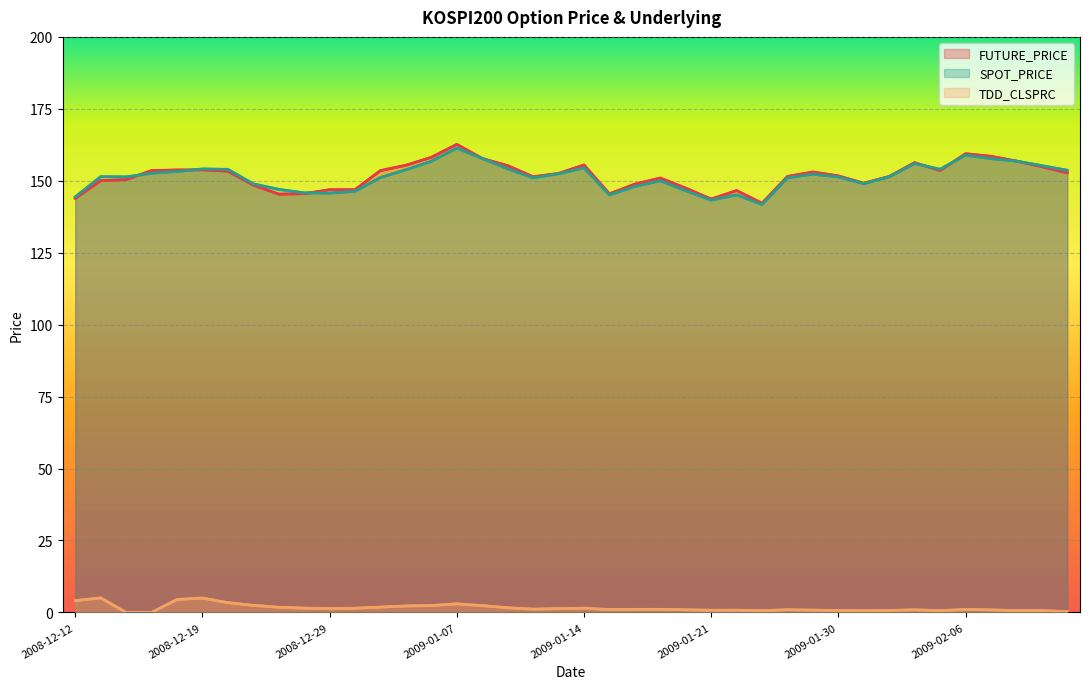

How many data points in SPOT_PRICE are less than 151?

14